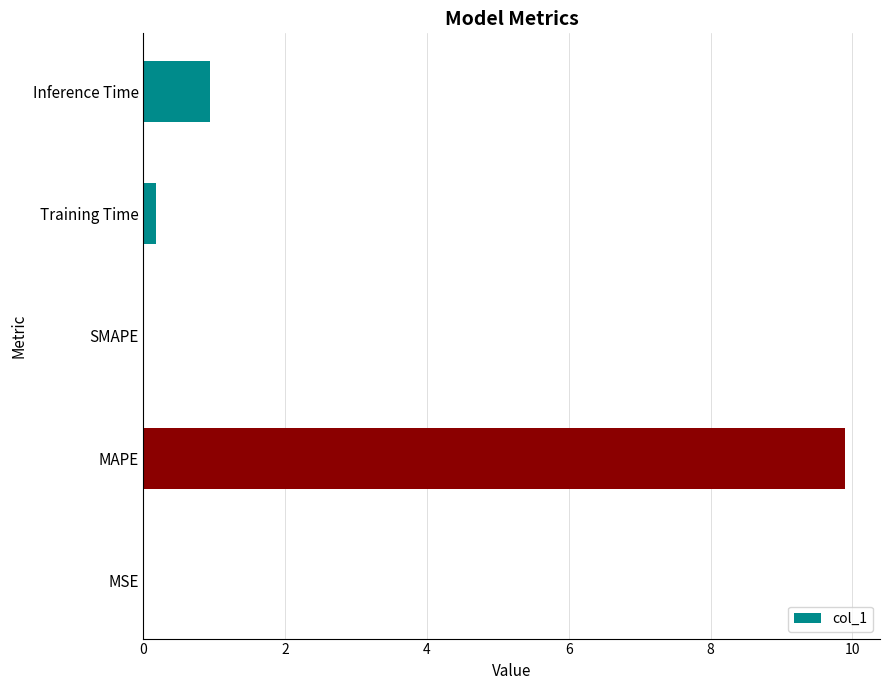

What is the greatest value displayed?

9.9